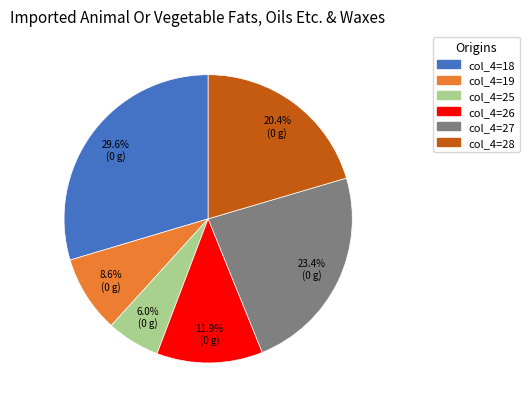

Is there a majority slice in this chart?

No